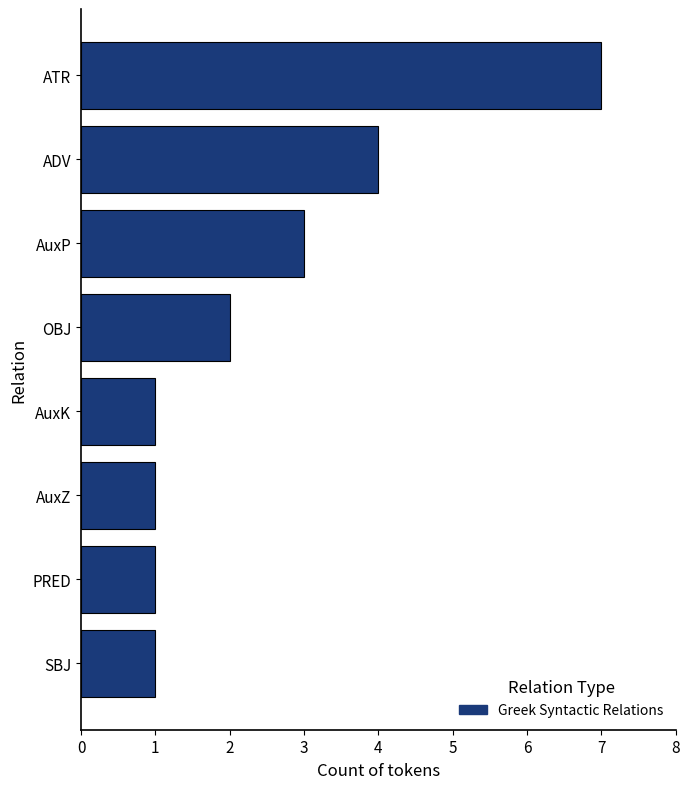

What is the difference between the maximum and minimum values?

6